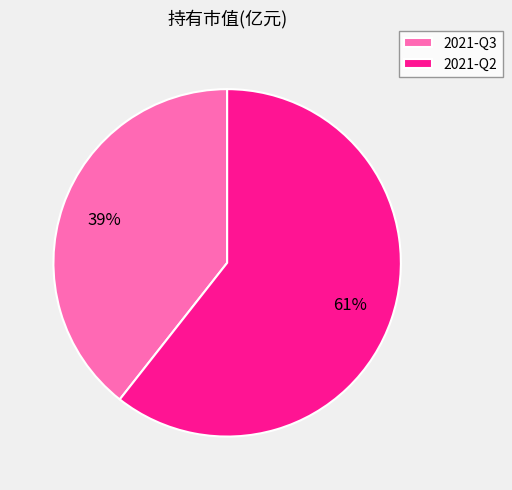

To the nearest percent, what is the average slice percentage?

50%